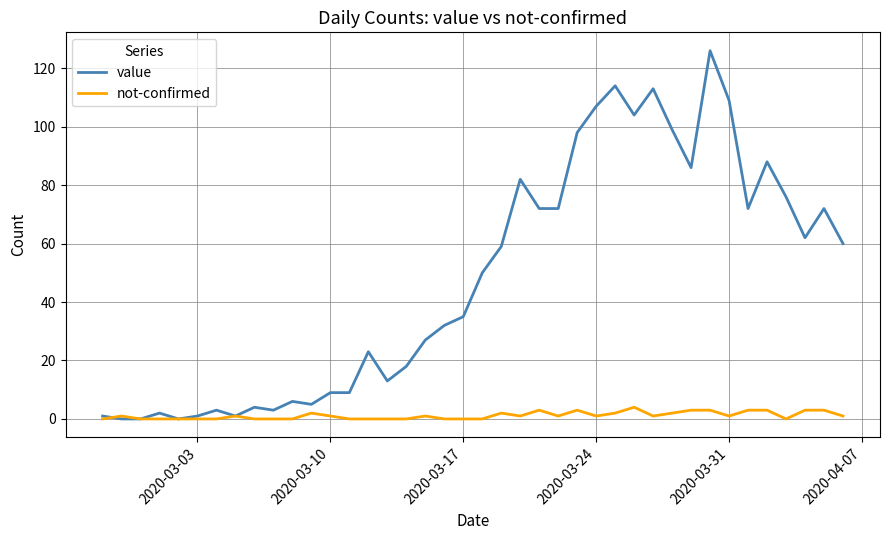

Which series has the largest range (max minus min)?

value